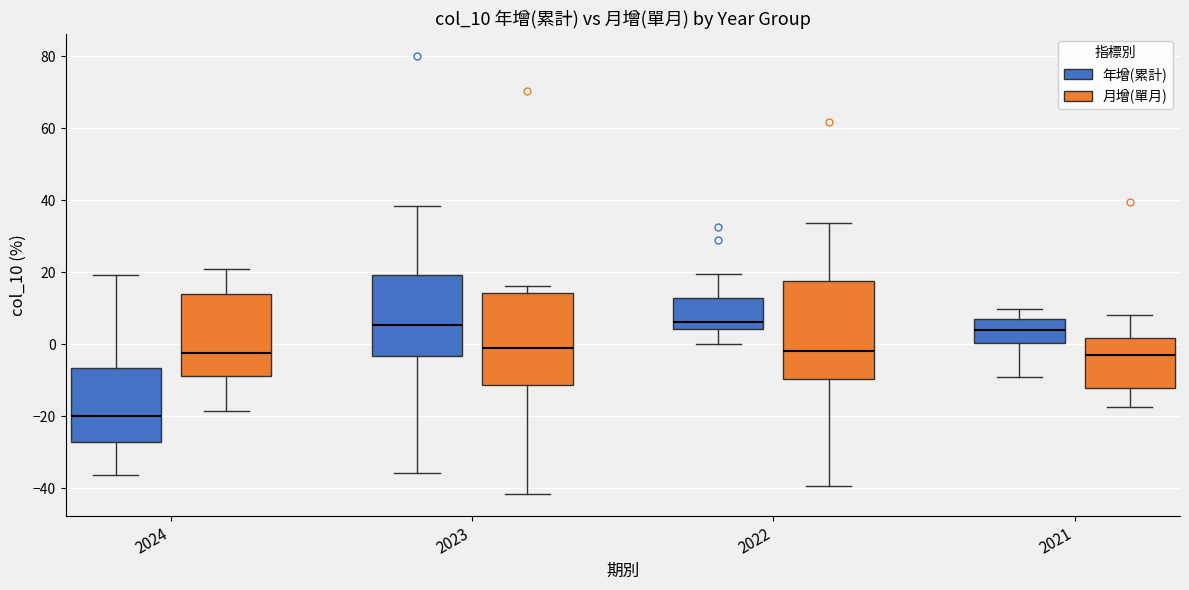

Where does the median line of the box for 2021 (月增(單月)) sit on the y-axis? The values are not printed on the chart, so give them approximately, as read against the axis.

-2